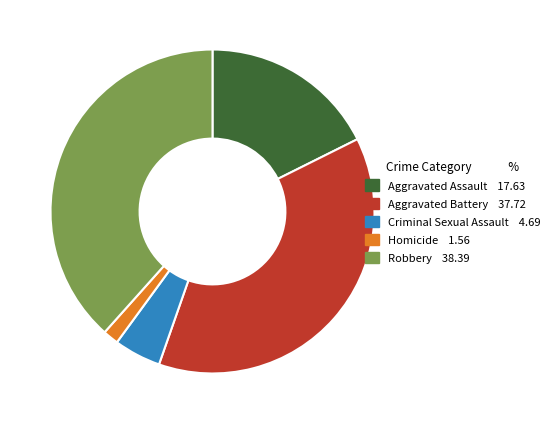

Between Robbery and Homicide, which is larger?

Robbery